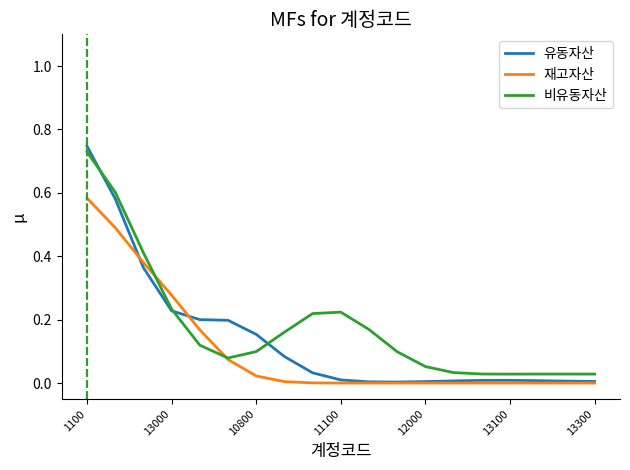

Which series has the widest spread of values?

유동자산